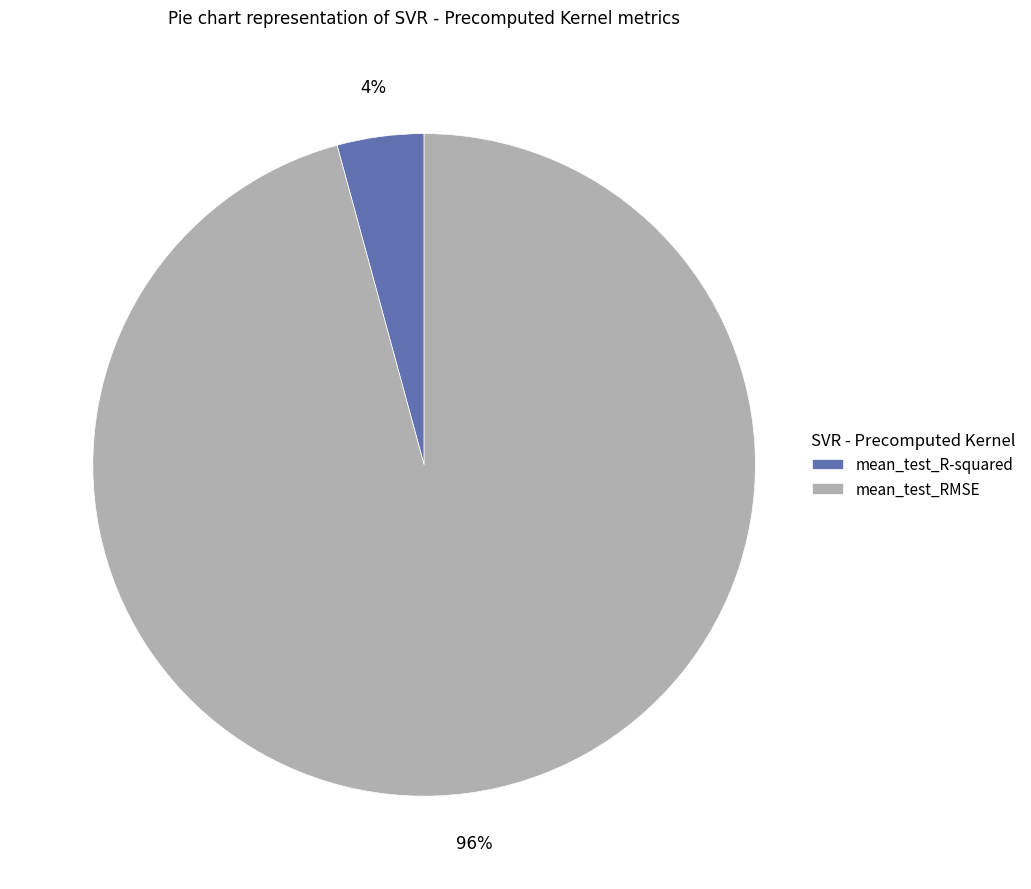

Which has a higher value, mean_test_RMSE or mean_test_R-squared?

mean_test_RMSE